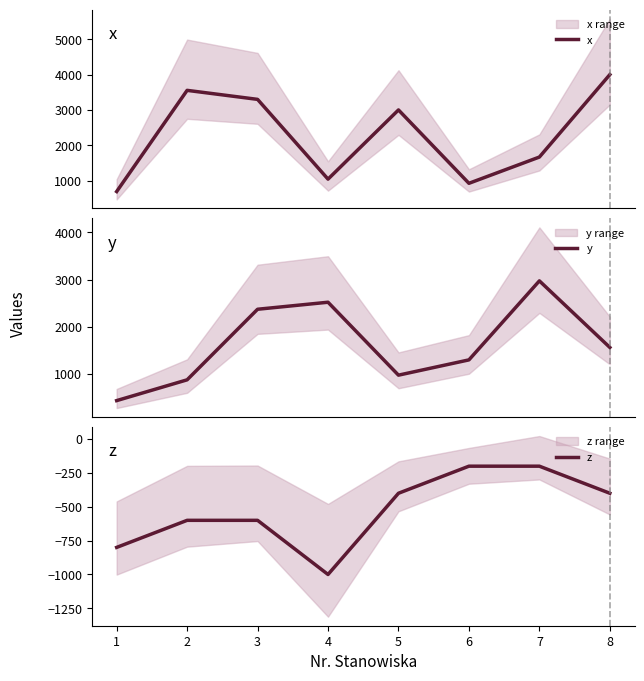

Reading left to right, transcribe all the data shown in this chart.

x: 691	3554	3299	1042	3000	924	1667	4000
y: 433	874	2371	2520	973	1297	2973	1561
z: -800	-600	-600	-1000	-400	-200	-200	-400